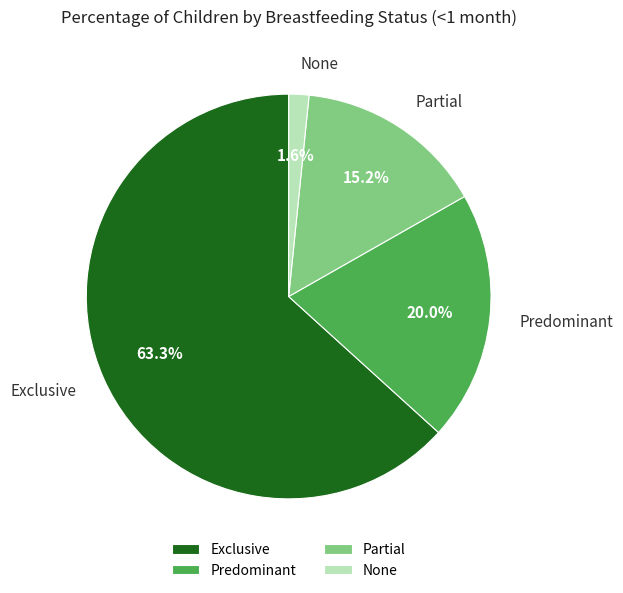

Is Exclusive the majority of the pie?

Yes